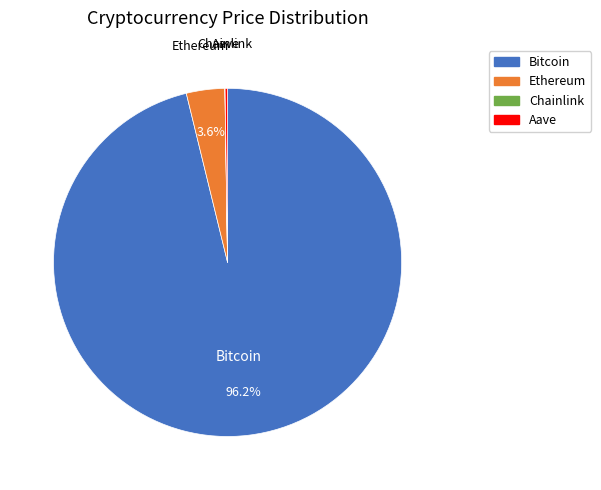

What is the largest slice in the pie chart?

Bitcoin